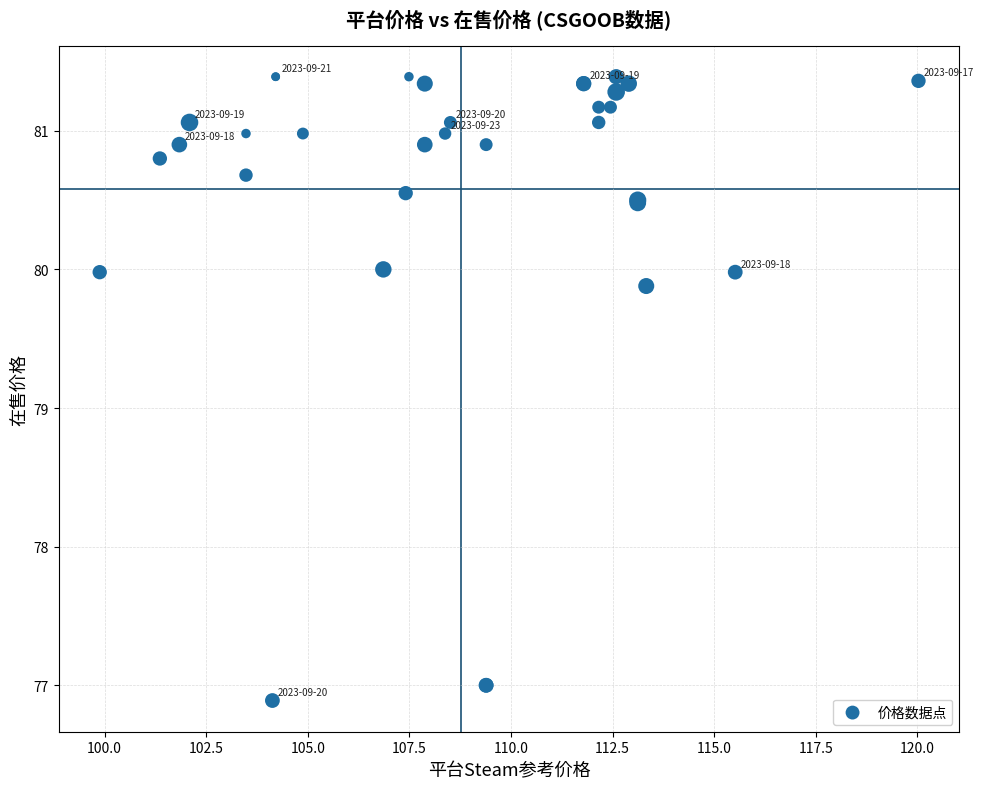

What Y value in the scatter plot is closest to 79?

79.9